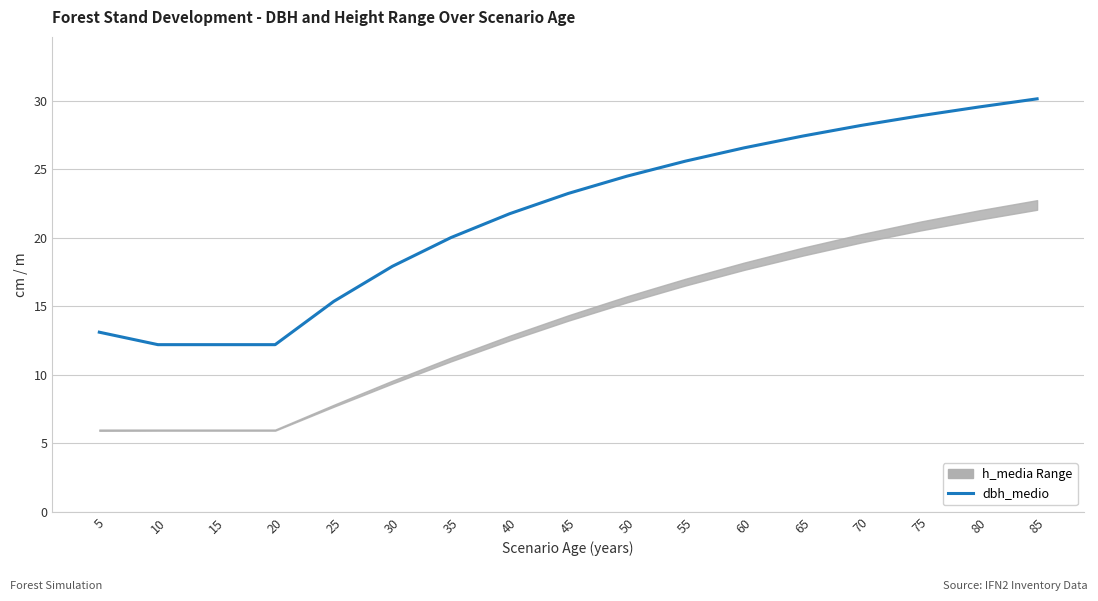

The chart shows a value of 22.5 at 5. True or false?

False